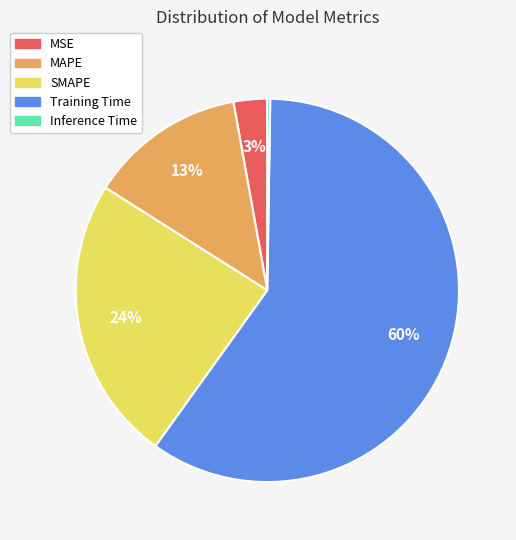

Is the sum of Training Time and SMAPE greater than half?

Yes